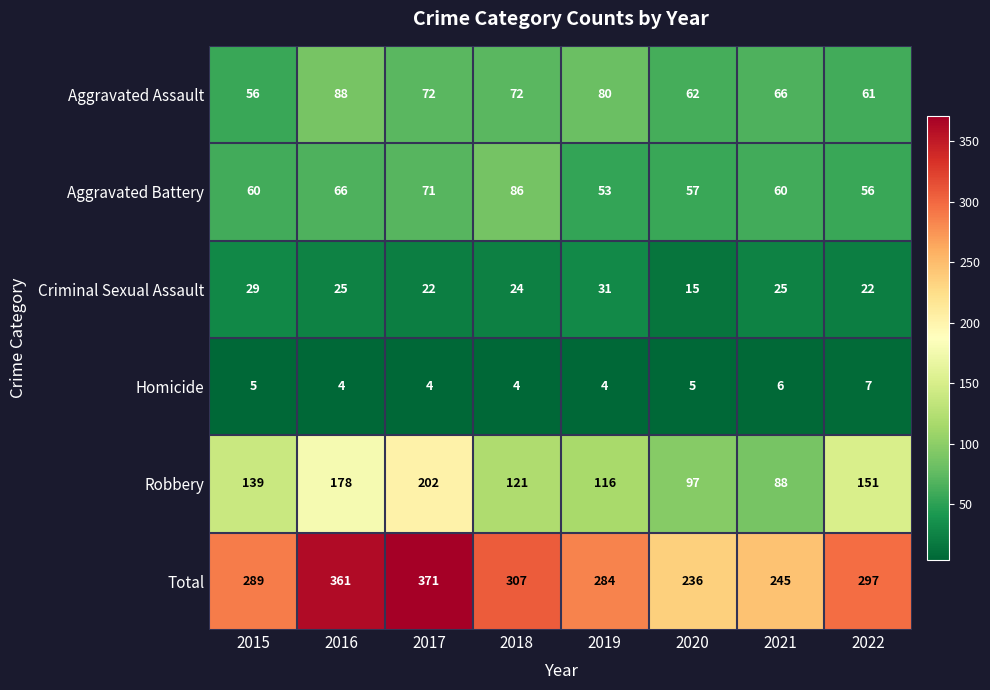

Between 2016 and 2018, which series saw the biggest shift?

Robbery